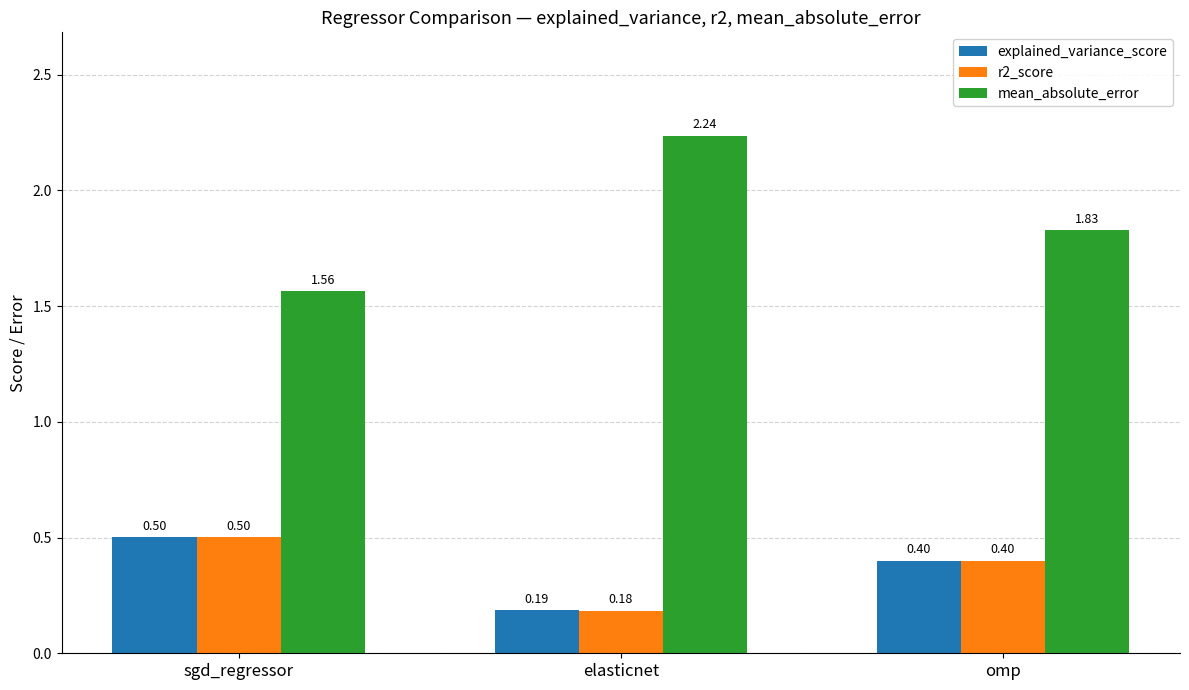

Is it true that explained_variance_score equals 0.6 at omp?

False